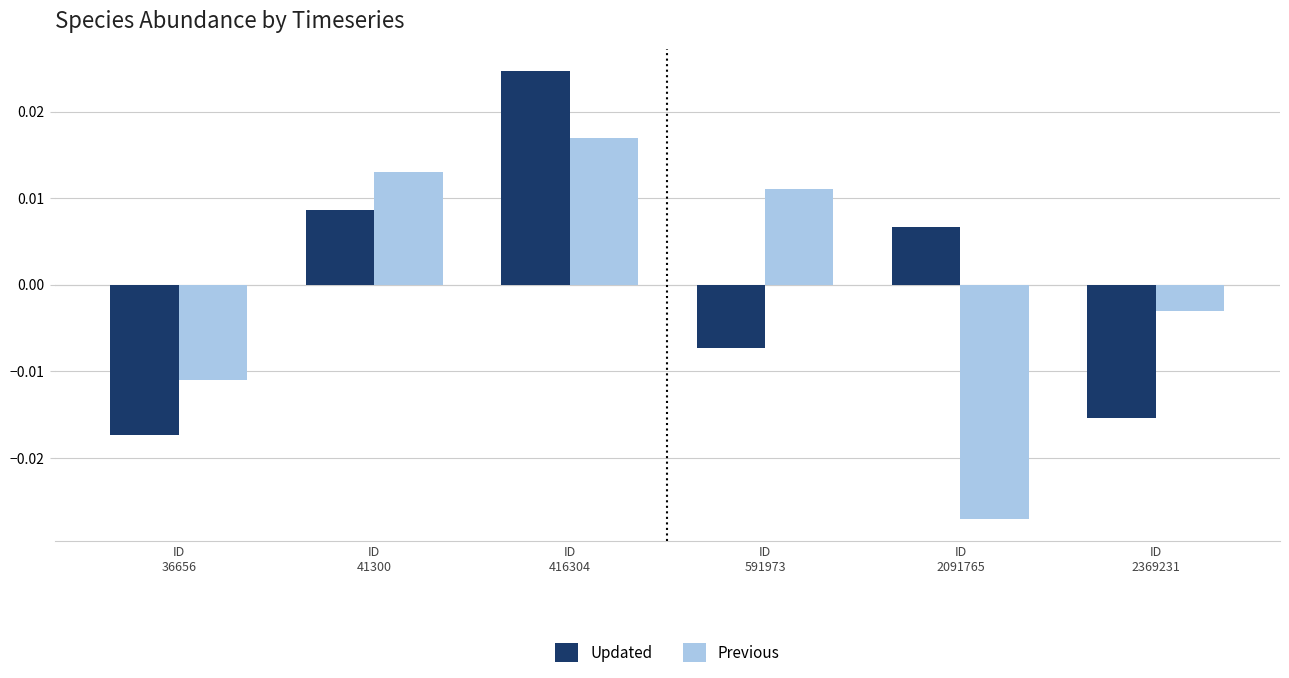

At which label does Updated first exceed 0?

ID
41300